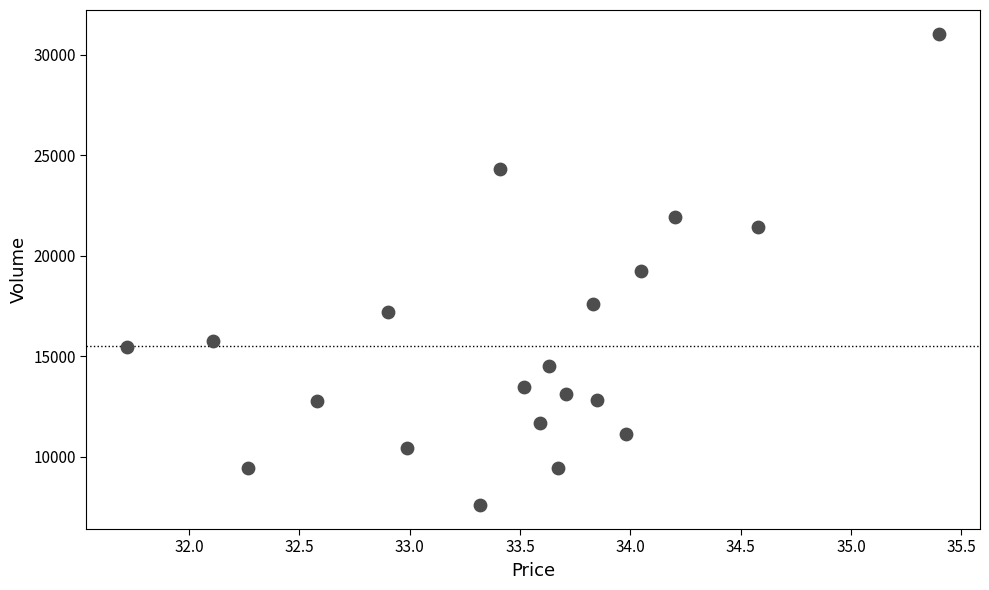

What is the range of Y values (max minus min)?

23463